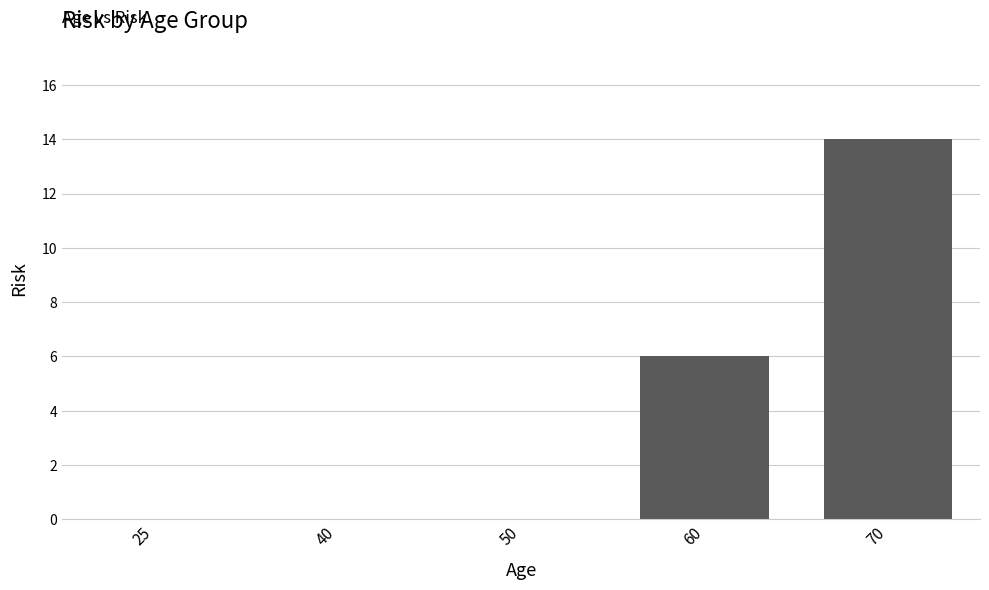

Does the chart contain stacked bars?

No